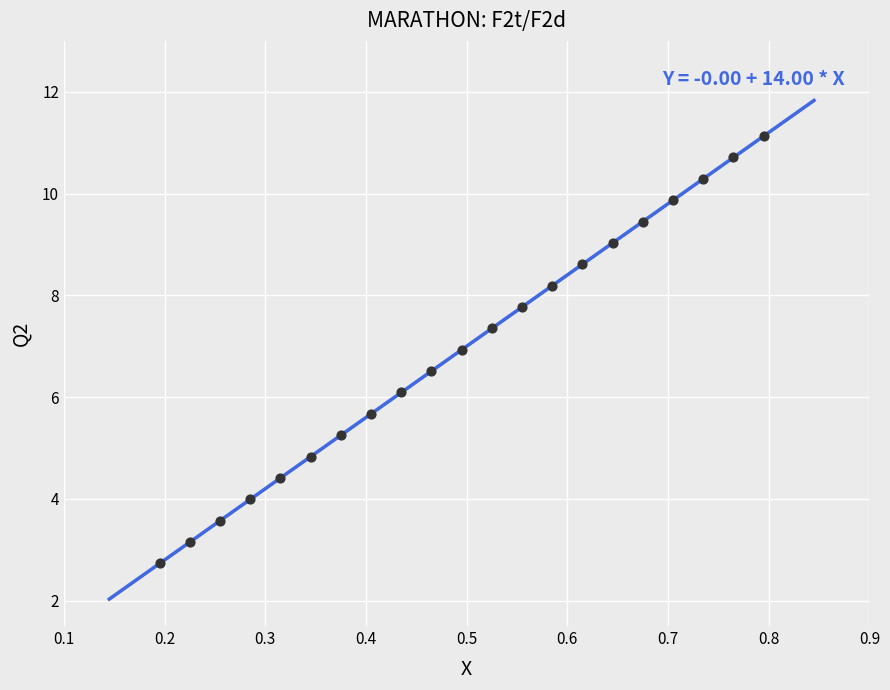

What is the range of Y values (max minus min)?

8.4